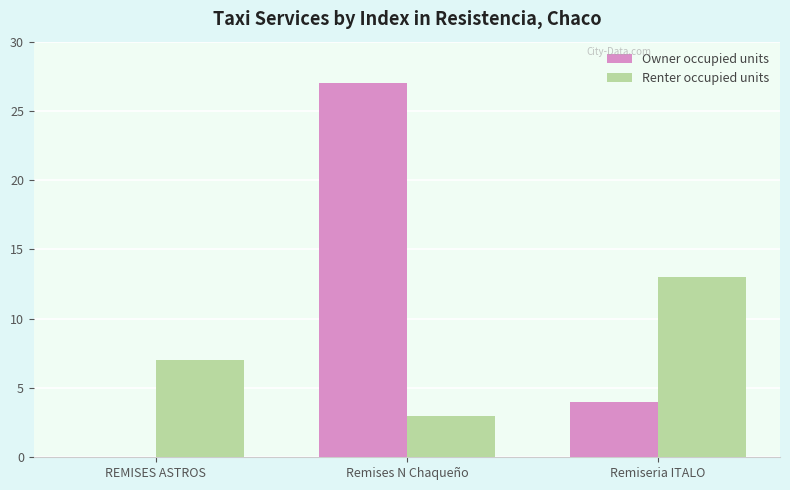

What are all the series names shown in the legend?

Owner occupied units, Renter occupied units